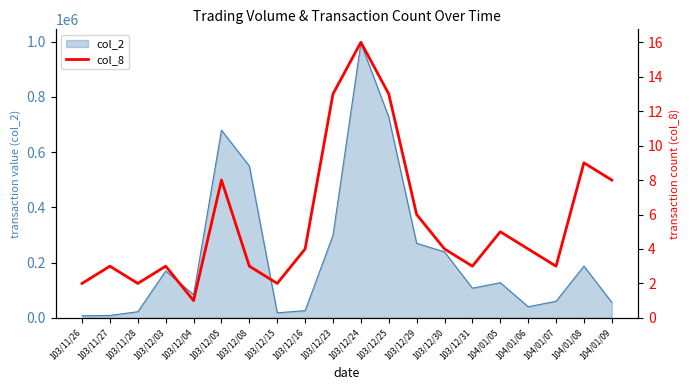

What is the sum of all values?

112